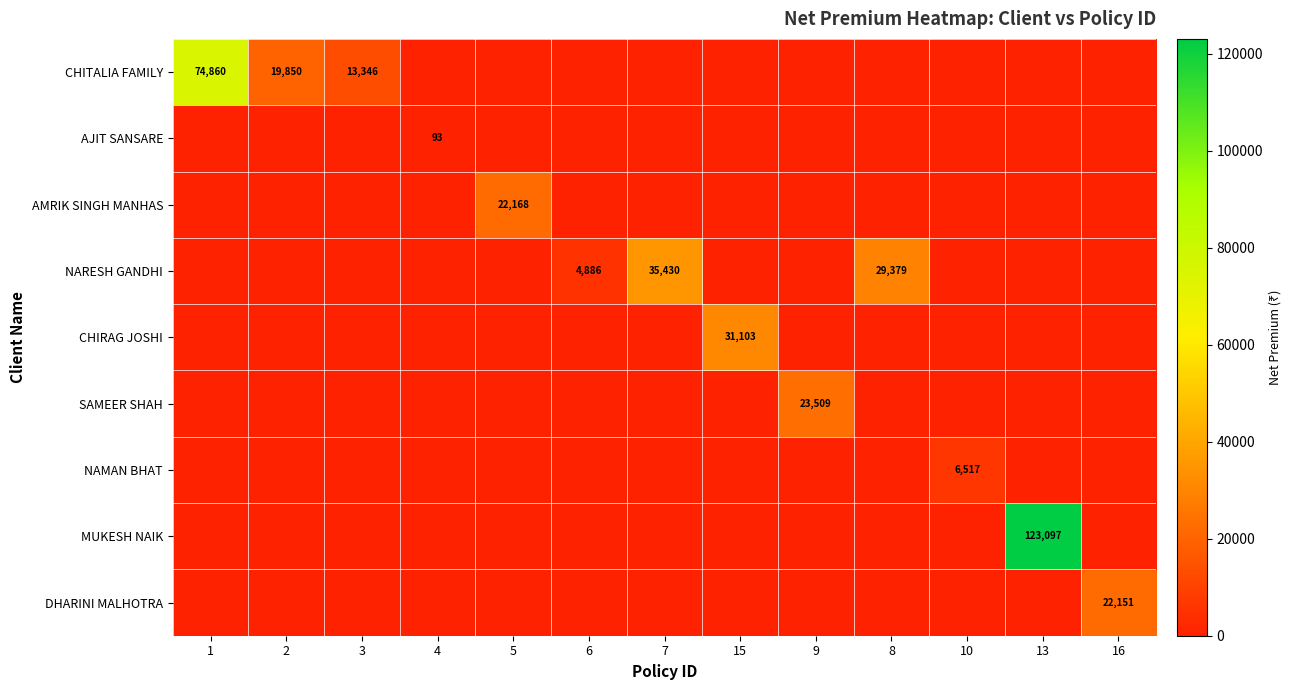

At how many categories does at least one series exceed 45713?

2